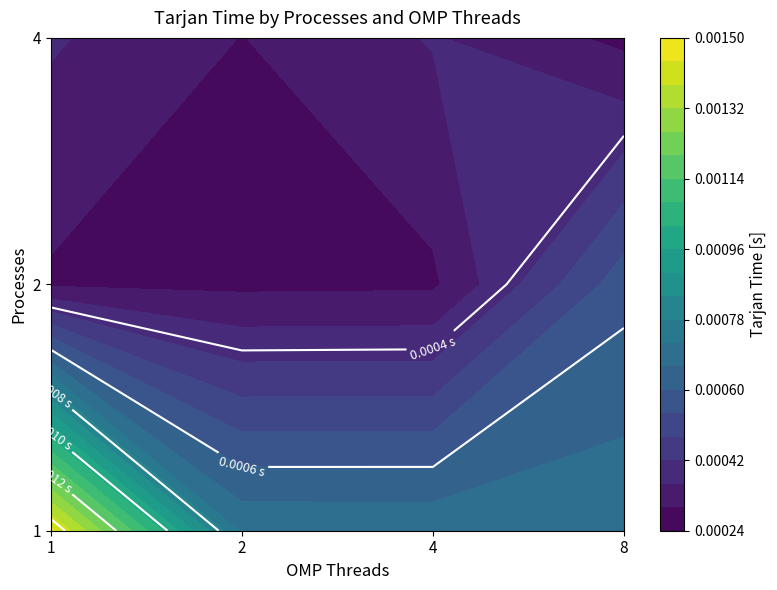

Between 4 and 2, which is larger?

2